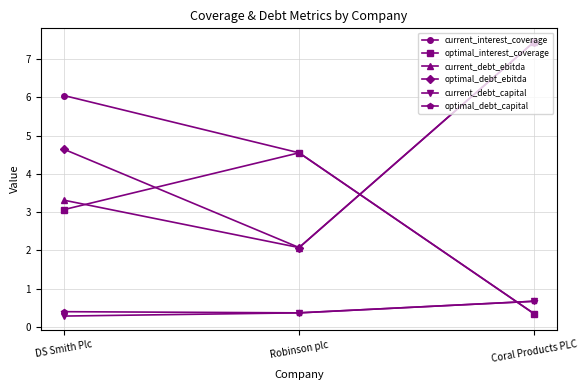

Is the value of current_debt_ebitda at Coral Products PLC greater than the value of current_interest_coverage at DS Smith Plc?

Yes